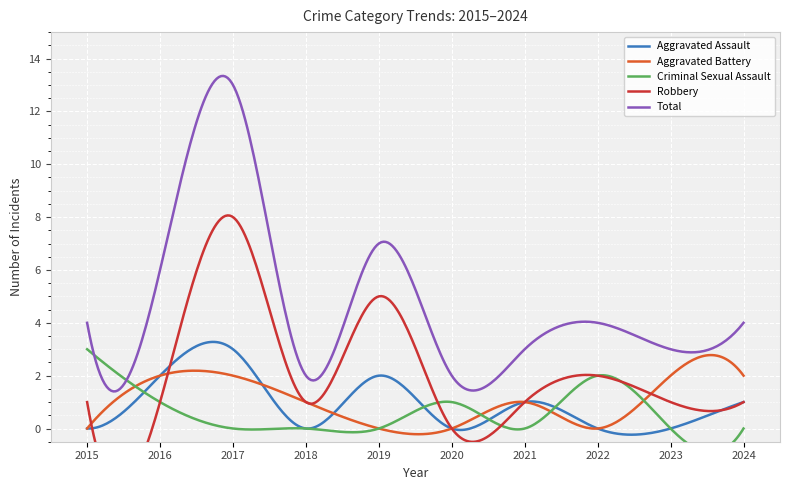

Reading left to right, extract all data points from this chart.

Aggravated Assault: 2015=0	2016=2	2017=3	2018=0	2019=2	2020=0	2021=1	2022=0	2023=0	2024=1
Aggravated Battery: 2015=0	2016=2	2017=2	2018=1	2019=0	2020=0	2021=1	2022=0	2023=2	2024=2
Criminal Sexual Assault: 2015=3	2016=1	2017=0	2018=0	2019=0	2020=1	2021=0	2022=2	2023=0	2024=0
Robbery: 2015=1	2016=1	2017=8	2018=1	2019=5	2020=0	2021=1	2022=2	2023=1	2024=1
Total: 2015=4	2016=6	2017=13	2018=2	2019=7	2020=2	2021=3	2022=4	2023=3	2024=4